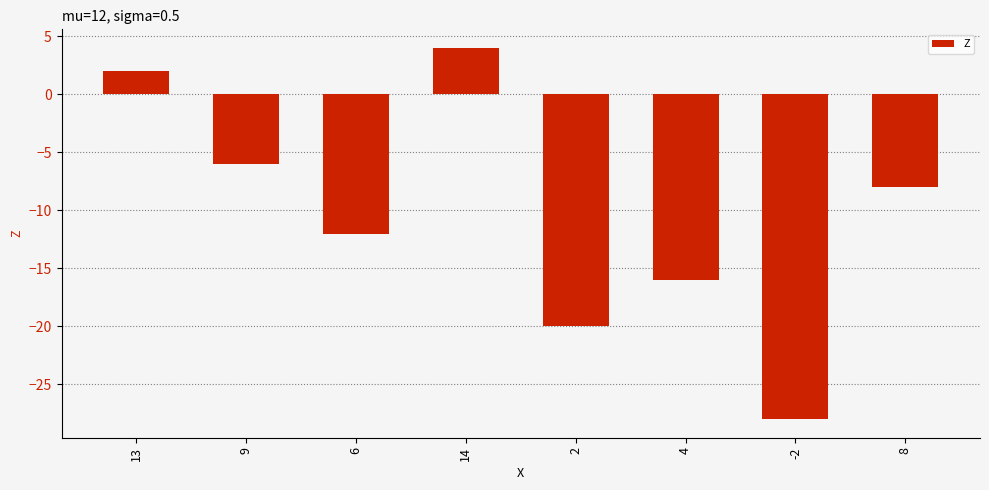

Reading left to right, transcribe all the data shown in this chart.

2	-6	-12	4	-20	-16	-28	-8